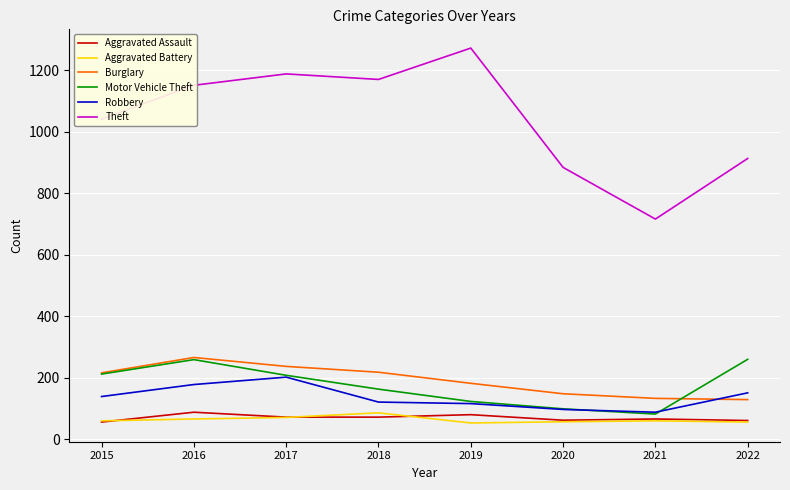

What are all the series names shown in the legend?

Aggravated Assault, Aggravated Battery, Burglary, Motor Vehicle Theft, Robbery, Theft